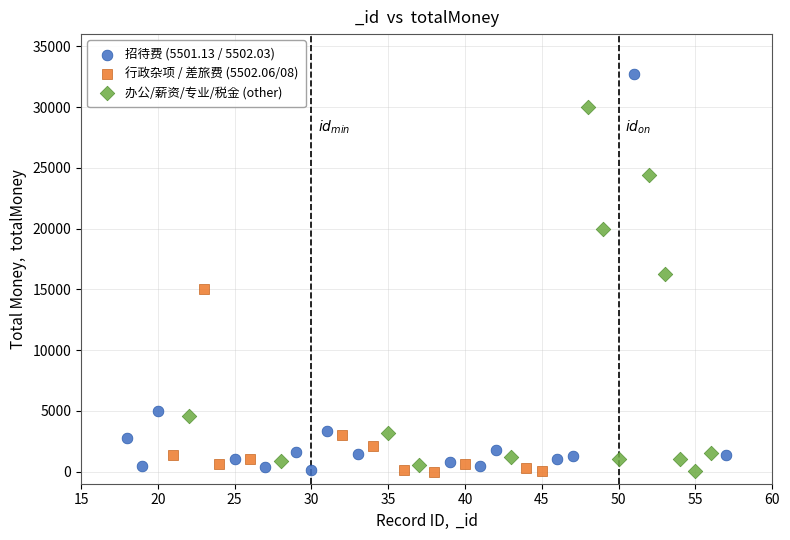

Which series reaches the maximum Y coordinate?

招待费 (5501.13 / 5502.03)